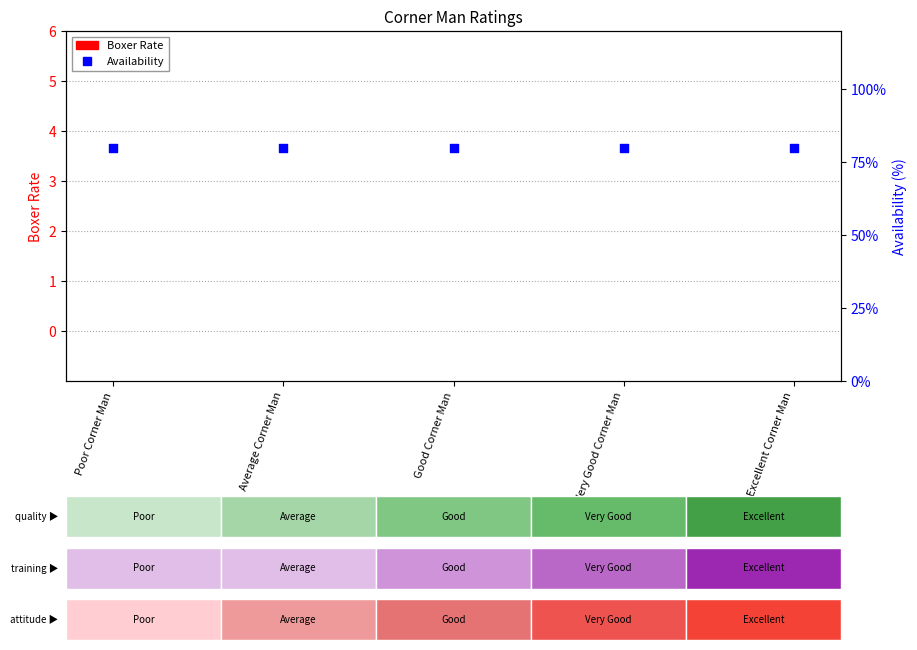

At which category is the sum across all series the highest?

Poor Corner Man